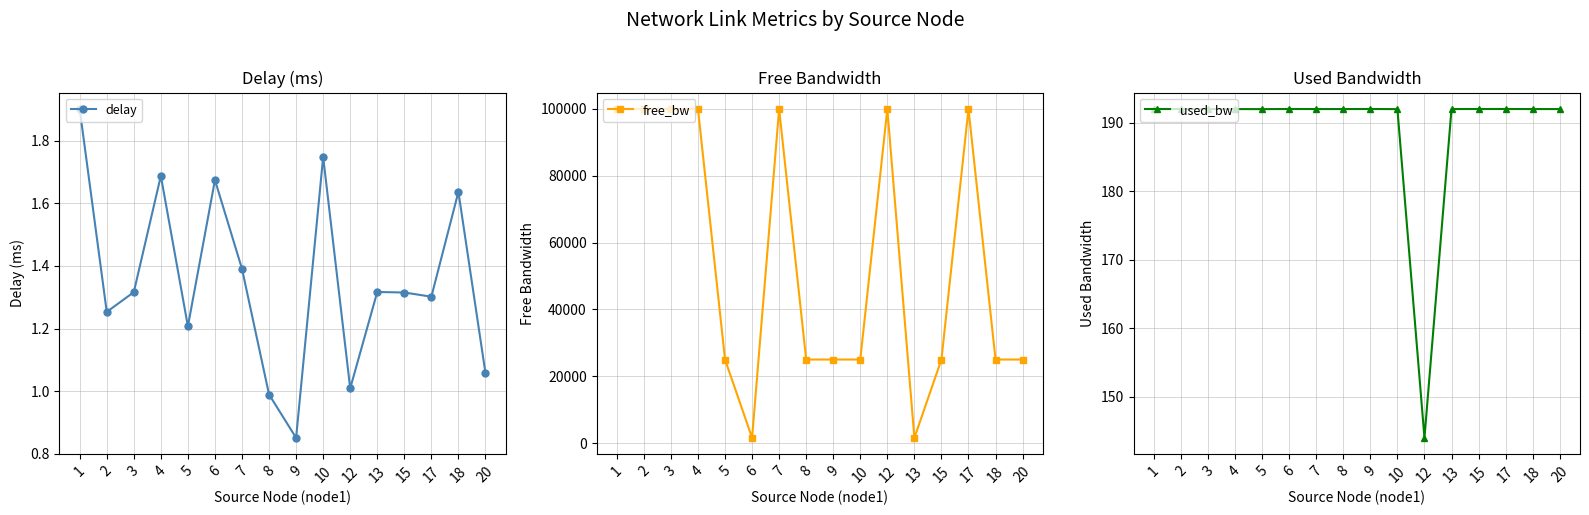

How many interior local peaks does the free_bw series have?

4